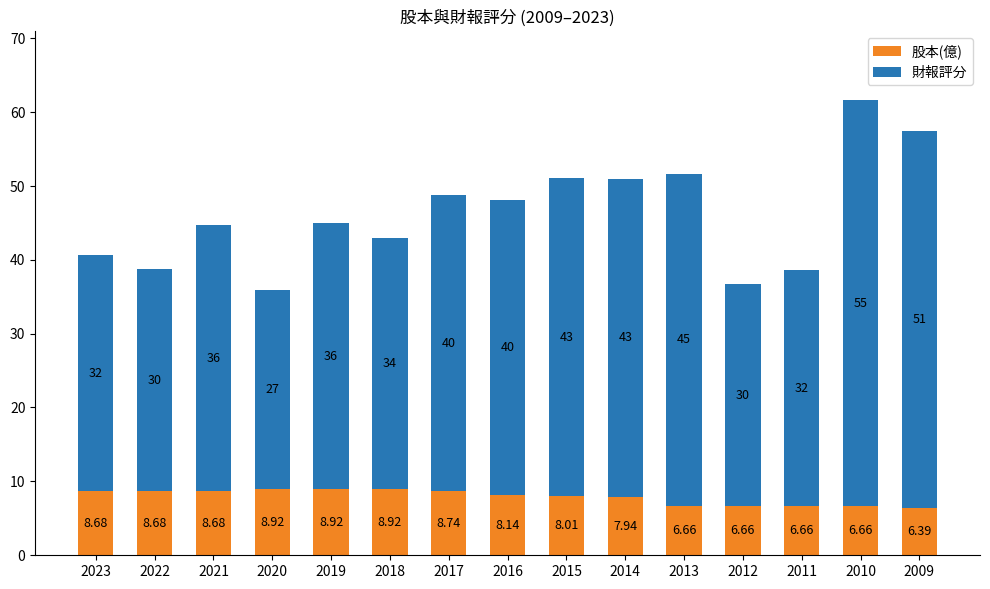

At which category is the sum across all series the highest?

2010